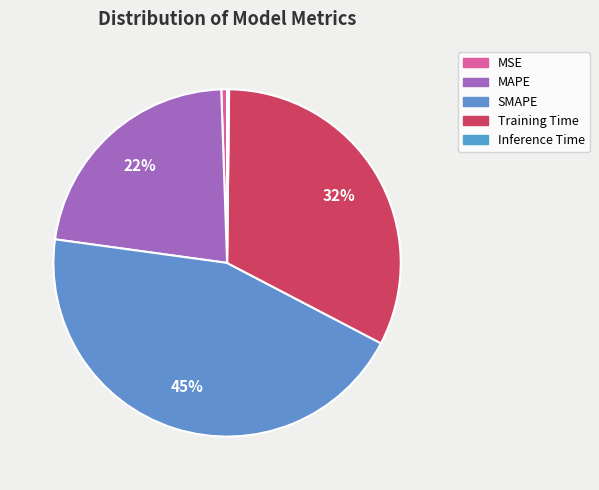

To the nearest percent, what is the difference between the SMAPE and MSE slice percentages?

44%